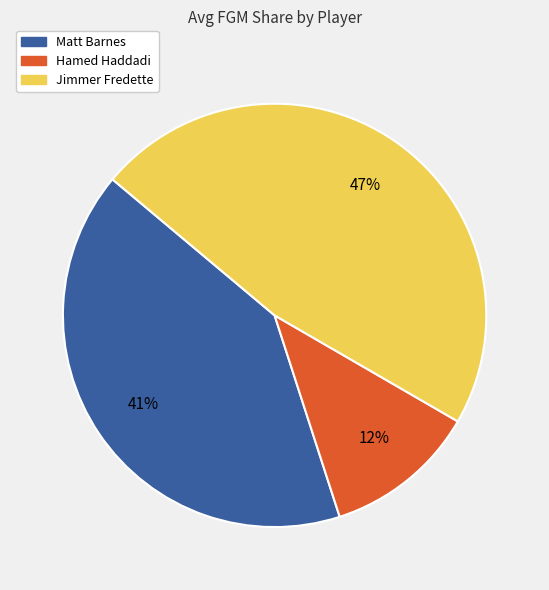

Between Matt Barnes and Hamed Haddadi, which is larger?

Matt Barnes